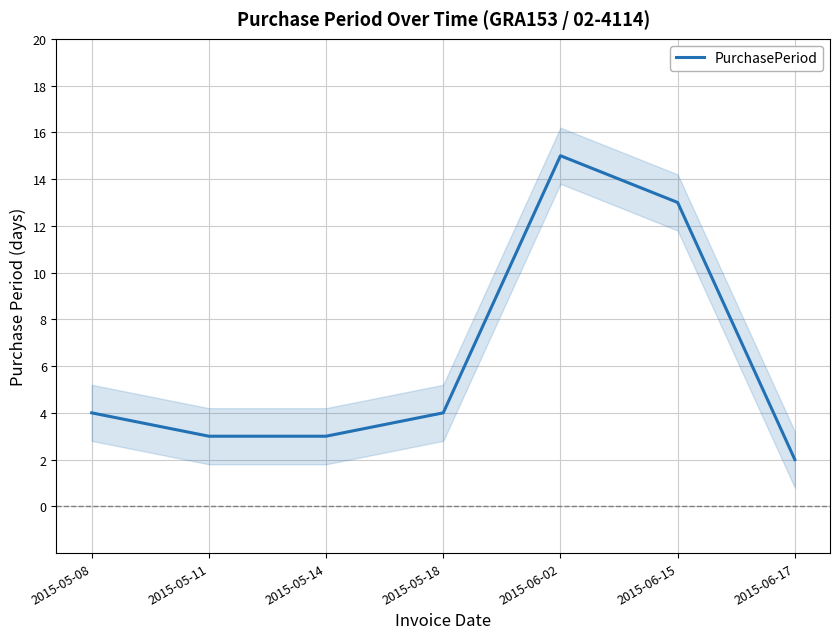

What is the minimum value shown in the chart?

2